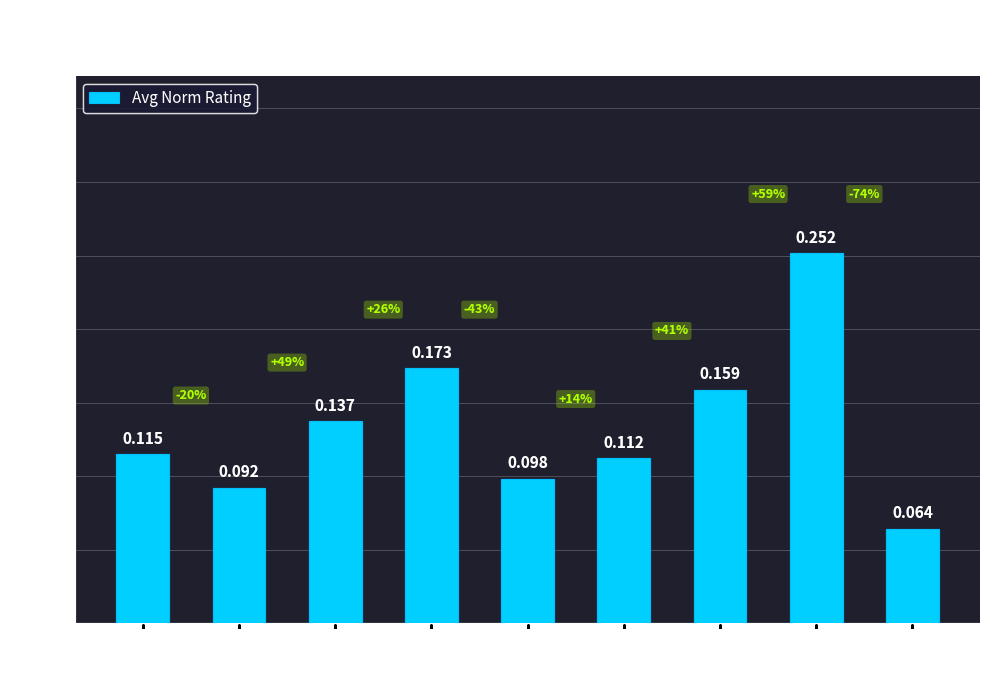

Count the values in the range 0 to 1.

9